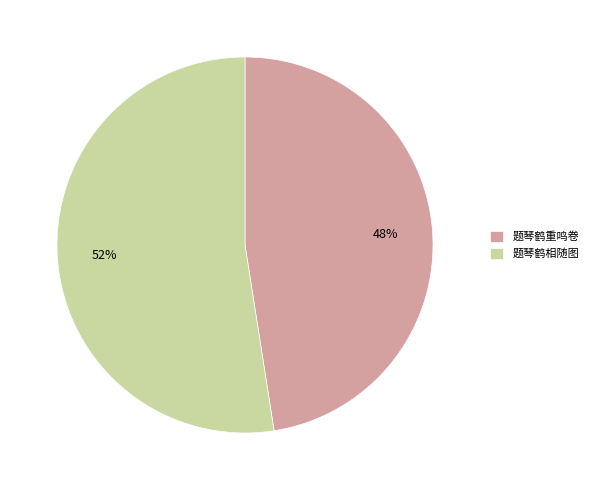

To the nearest percent, what percentage of the pie is 题琴鹤相随图?

52%